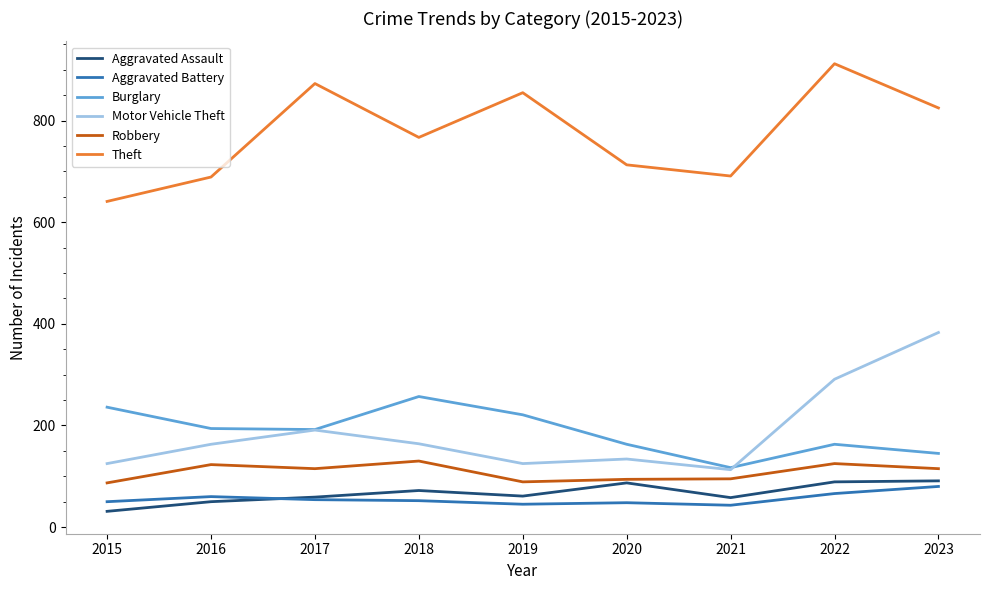

Rank the series by their maximum value, from highest to lowest.

Theft, Motor Vehicle Theft, Burglary, Robbery, Aggravated Assault, Aggravated Battery